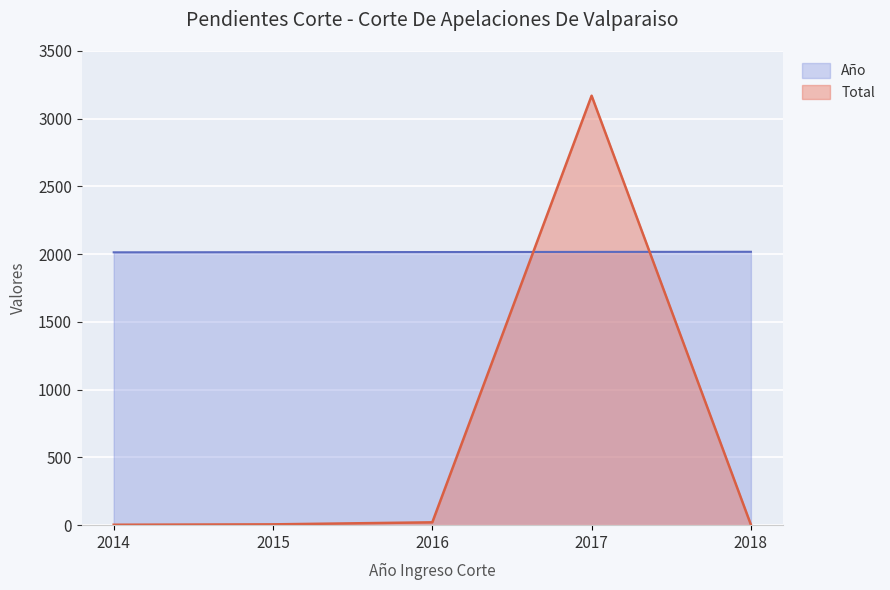

True or false: Año has more than 2 interior local peaks.

False